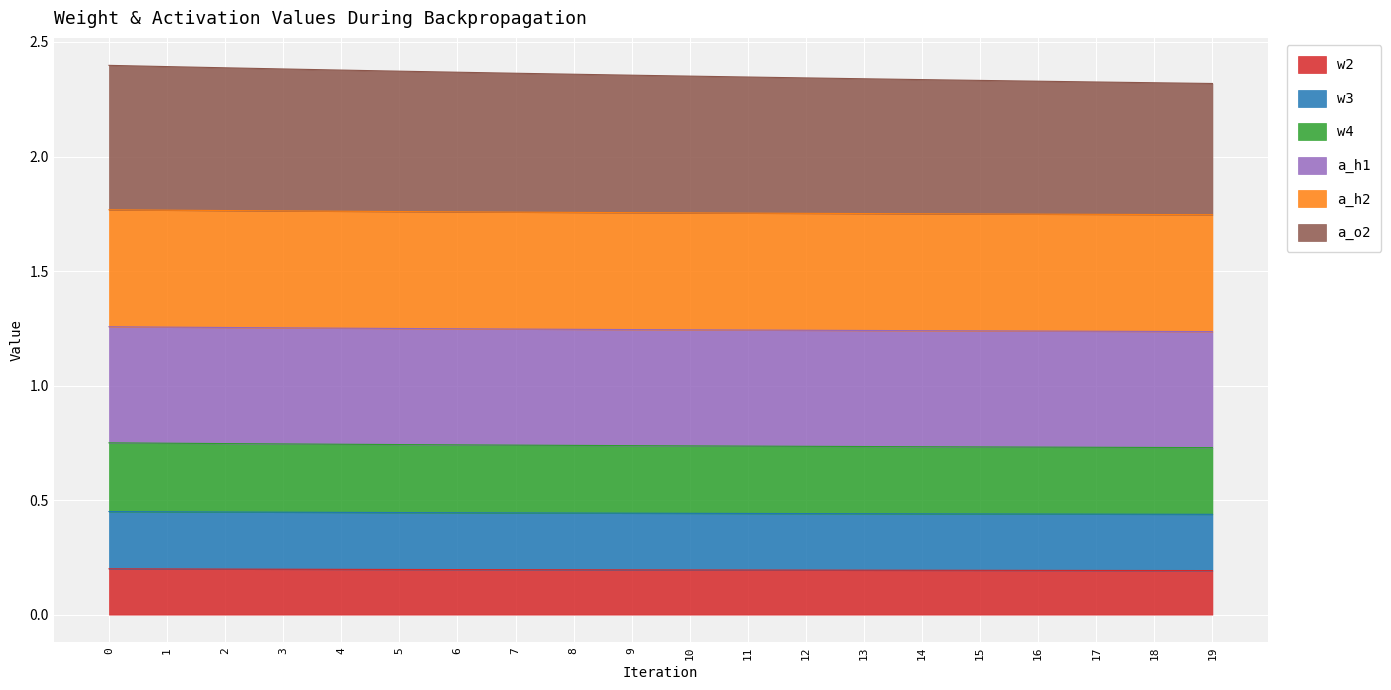

What are all the series names shown in the legend?

w2, w3, w4, a_h1, a_h2, a_o2